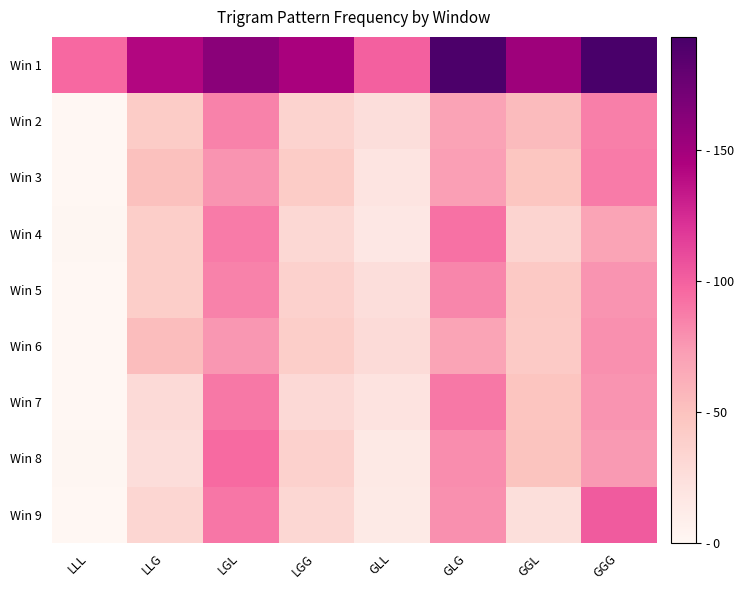

Which series has the largest range (max minus min)?

Win 9